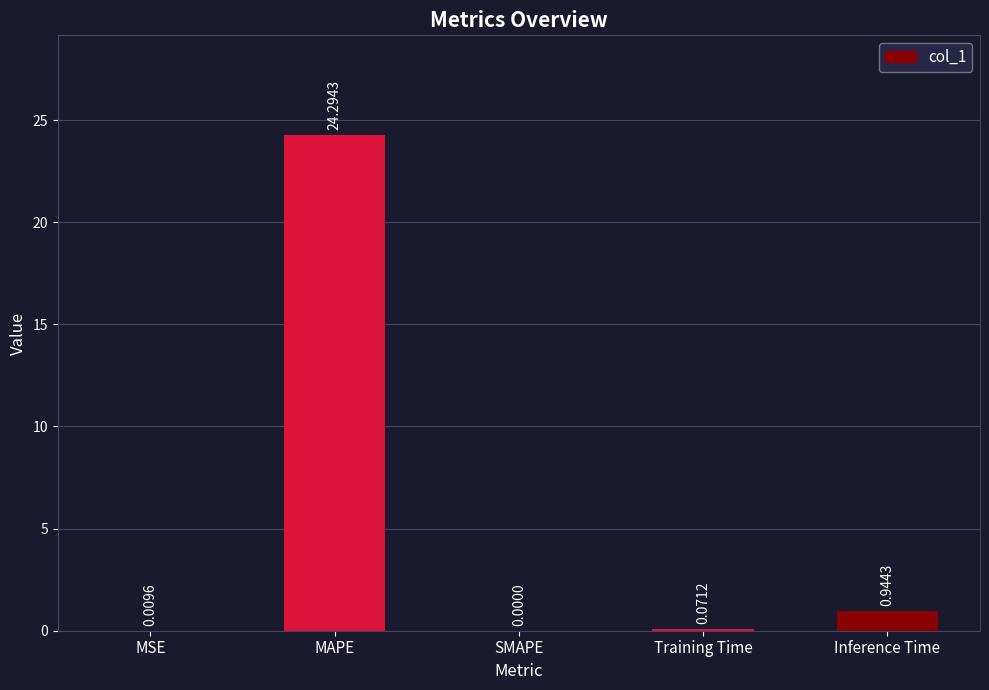

Which has a higher value, Training Time or Inference Time?

Inference Time